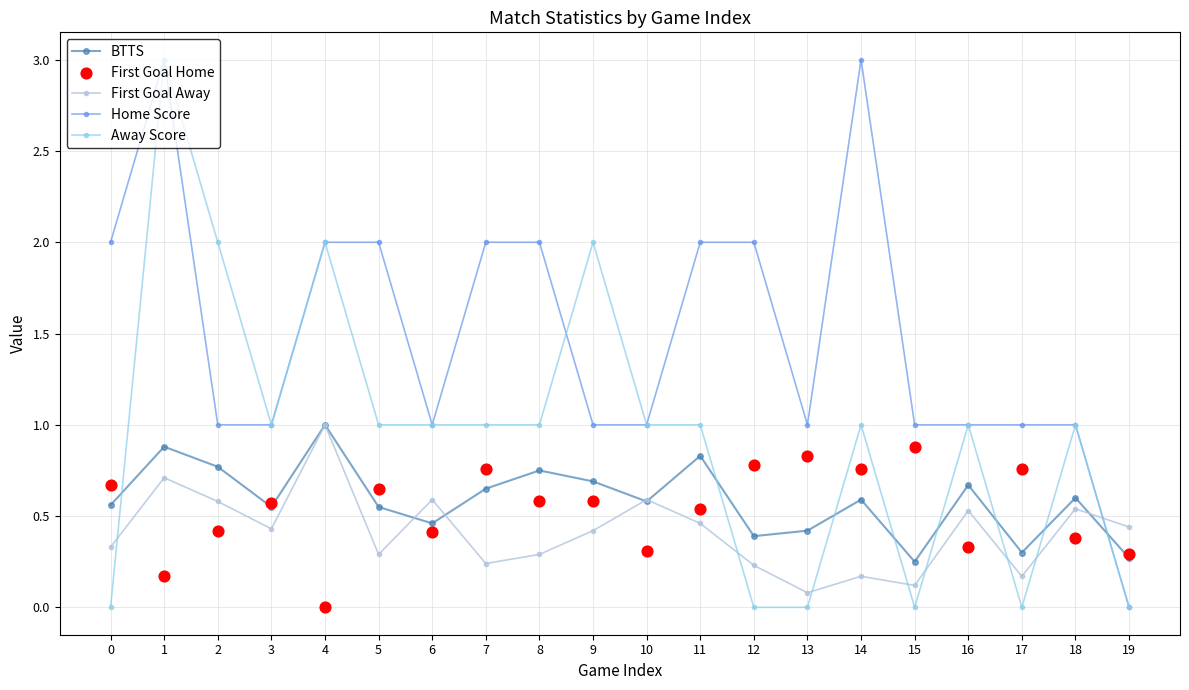

Which series contains the lowest Y value?

Home Score